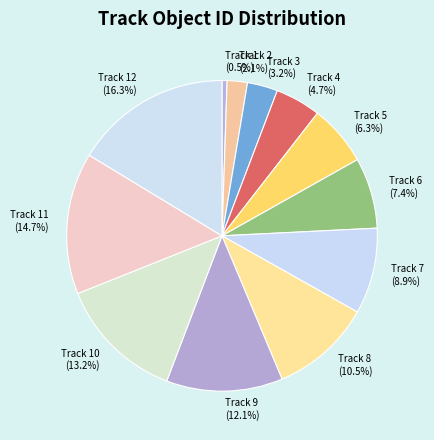

To the nearest percent, what percentage of the pie is Track 12?

16%